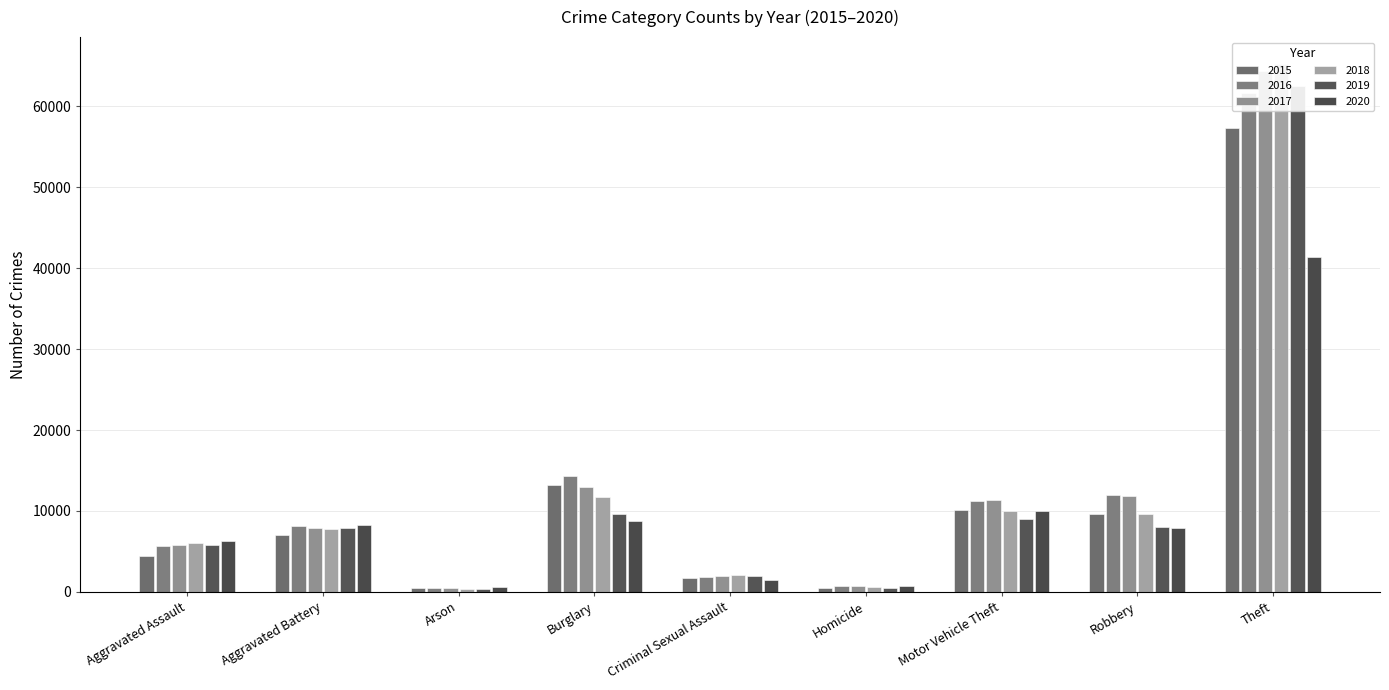

Are the bars grouped side by side (vs. stacked)?

Yes